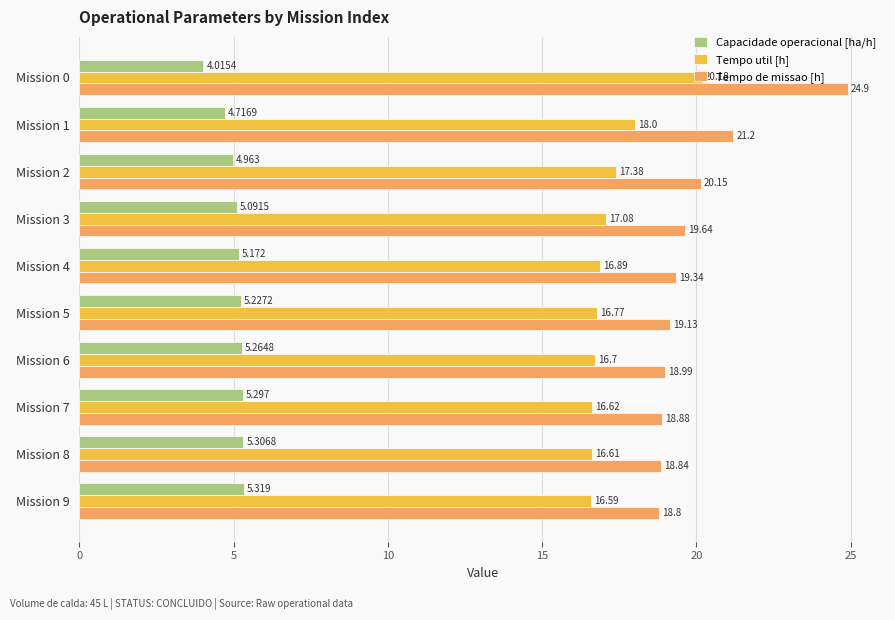

Rank the categories by Capacidade operacional [ha/h] value from lowest to highest.

Mission 0, Mission 1, Mission 2, Mission 3, Mission 4, Mission 5, Mission 6, Mission 7, Mission 8, Mission 9